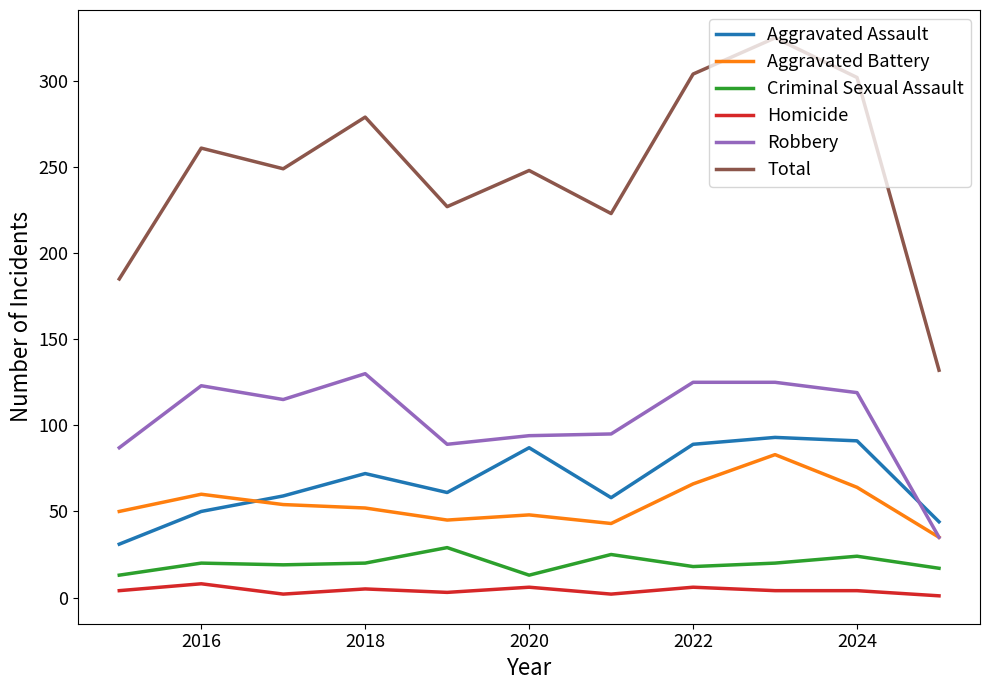

Which series has the largest range (max minus min)?

Total